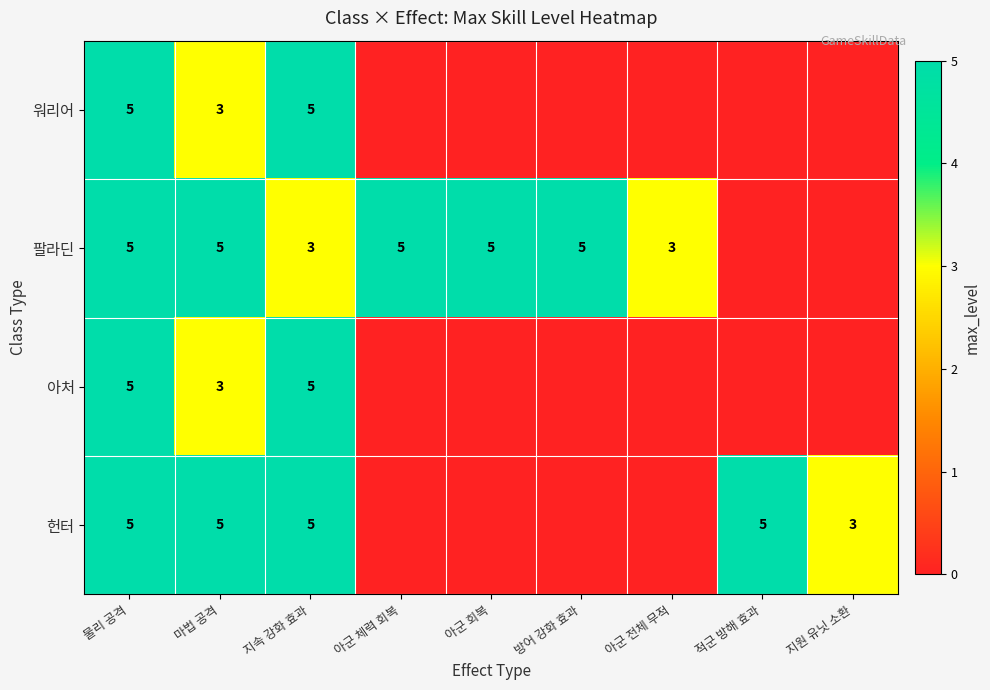

At which category is the sum across all series the highest?

물리 공격